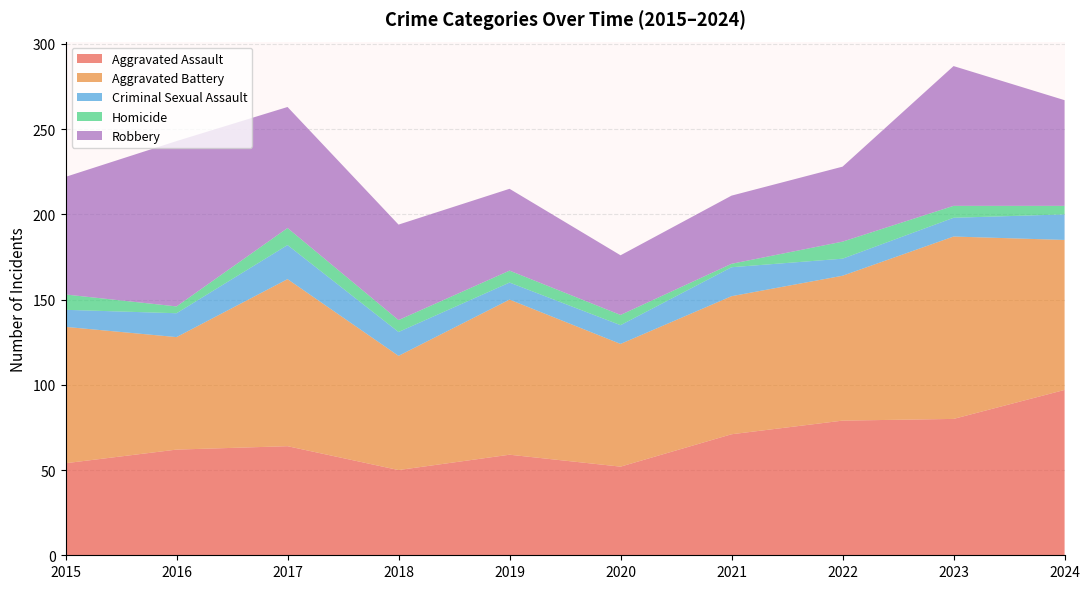

Reading right to left, list all the values displayed in this chart.

Aggravated Assault: 97	80	79	71	52	59	50	64	62	54
Aggravated Battery: 88	107	85	81	72	91	67	98	66	80
Criminal Sexual Assault: 15	11	10	17	11	10	14	20	14	10
Homicide: 5	7	10	2	6	7	7	10	4	9
Robbery: 62	82	44	40	35	48	56	71	97	69